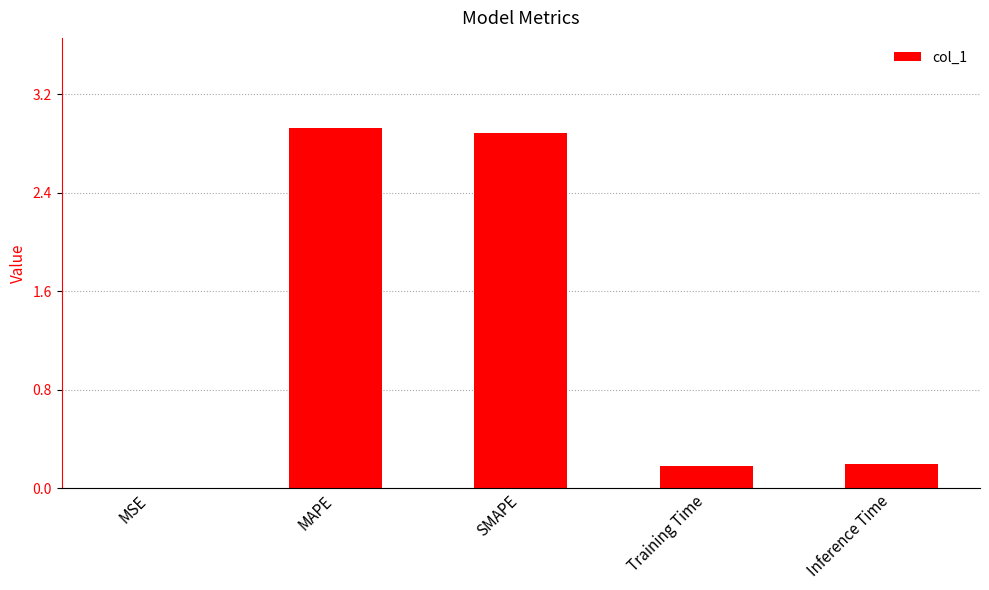

True or false: the data shows 1.6 at MAPE.

False